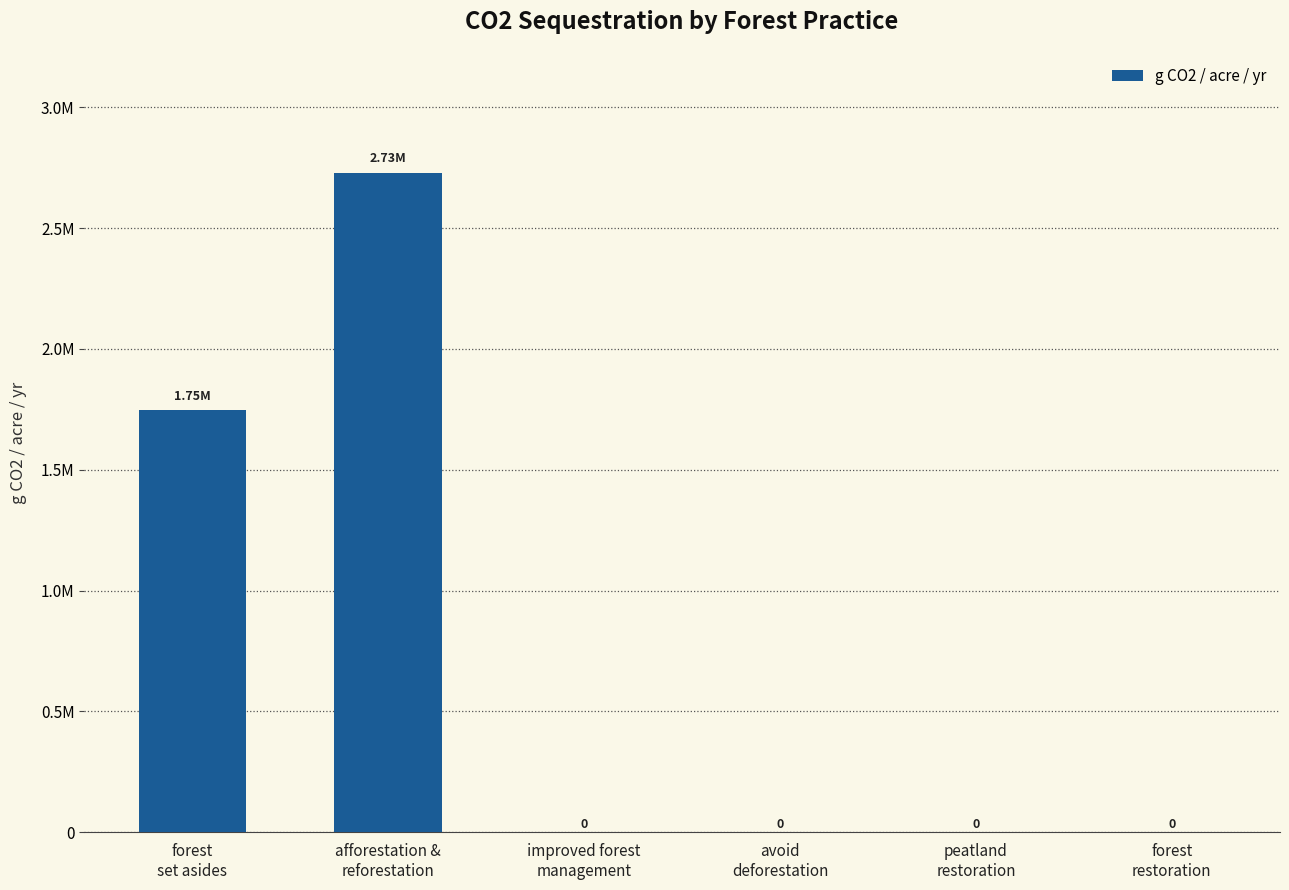

Reading left to right, transcribe all the data shown in this chart.

1746915.2	2729485.1	0.0	0.0	0.0	0.0